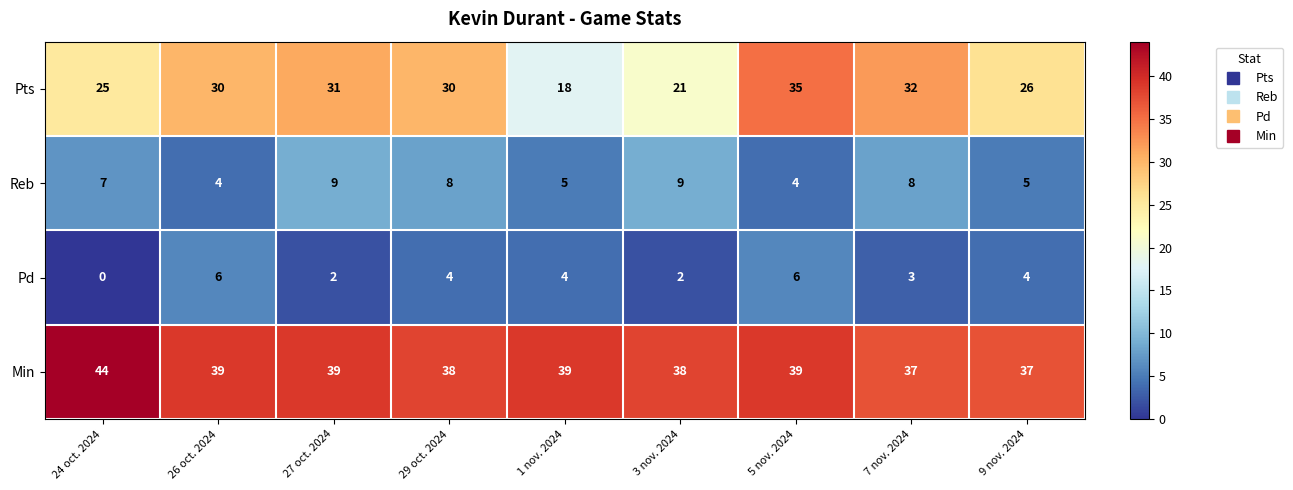

Which series has the widest spread of values?

Pts